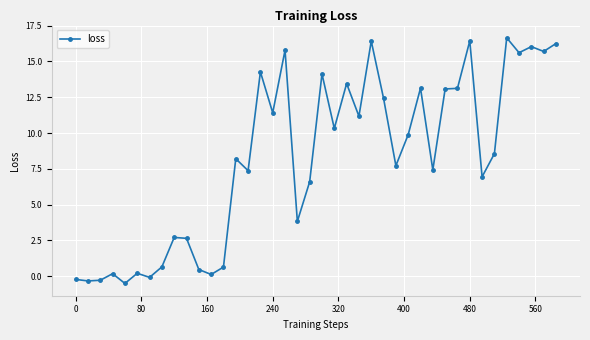

What is the smallest value displayed?

-0.5